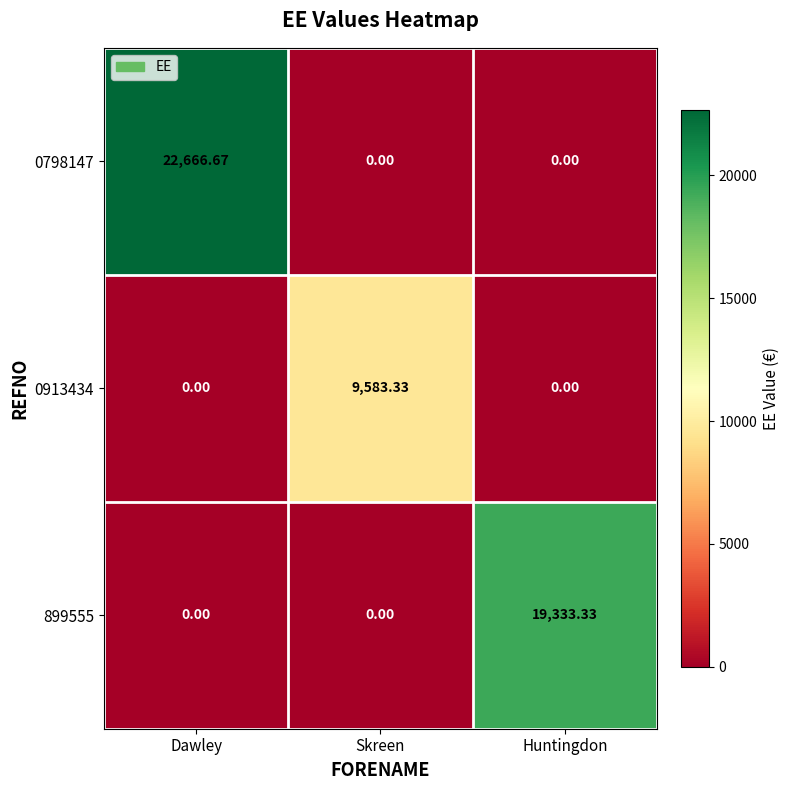

List the series in order of their peak value, highest first.

0798147, 899555, 0913434